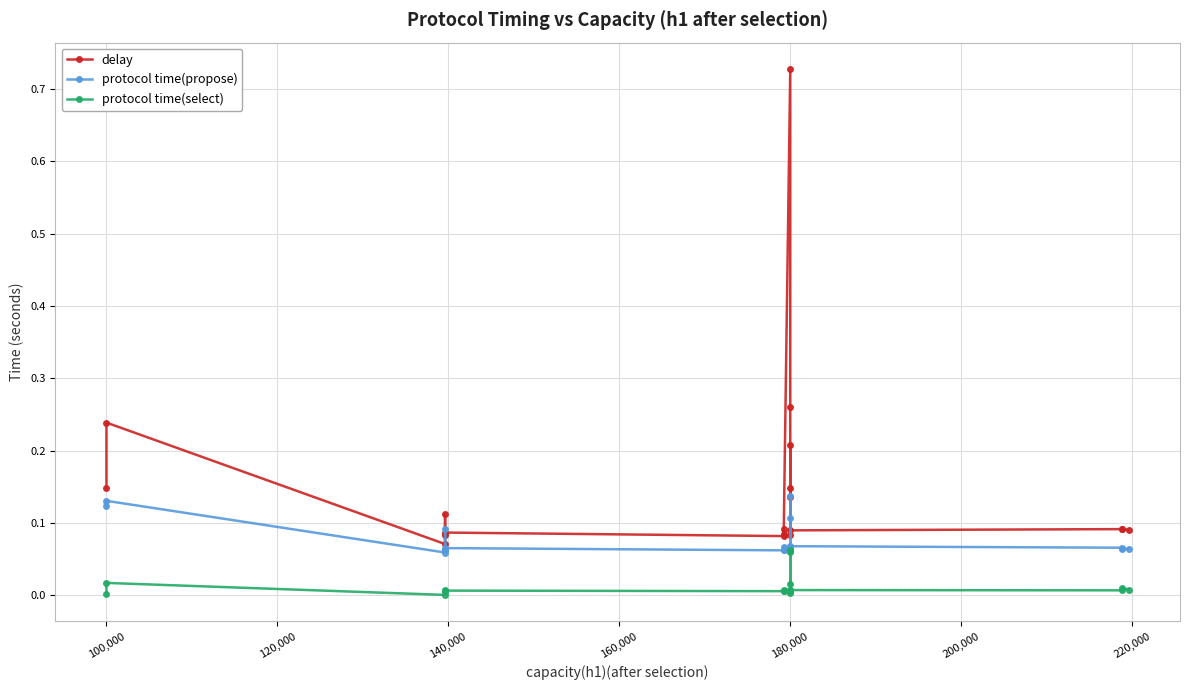

In protocol time(propose), how many points are higher than both neighbors (excluding endpoints)?

7